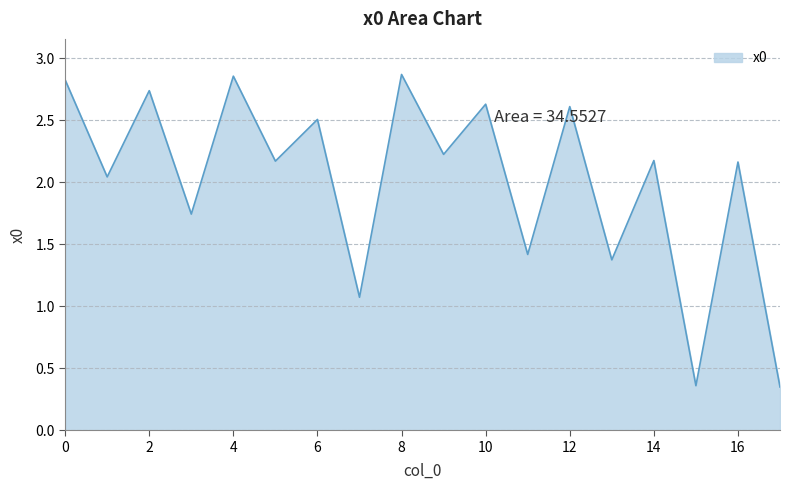

What is the difference between the maximum and minimum values?

2.5